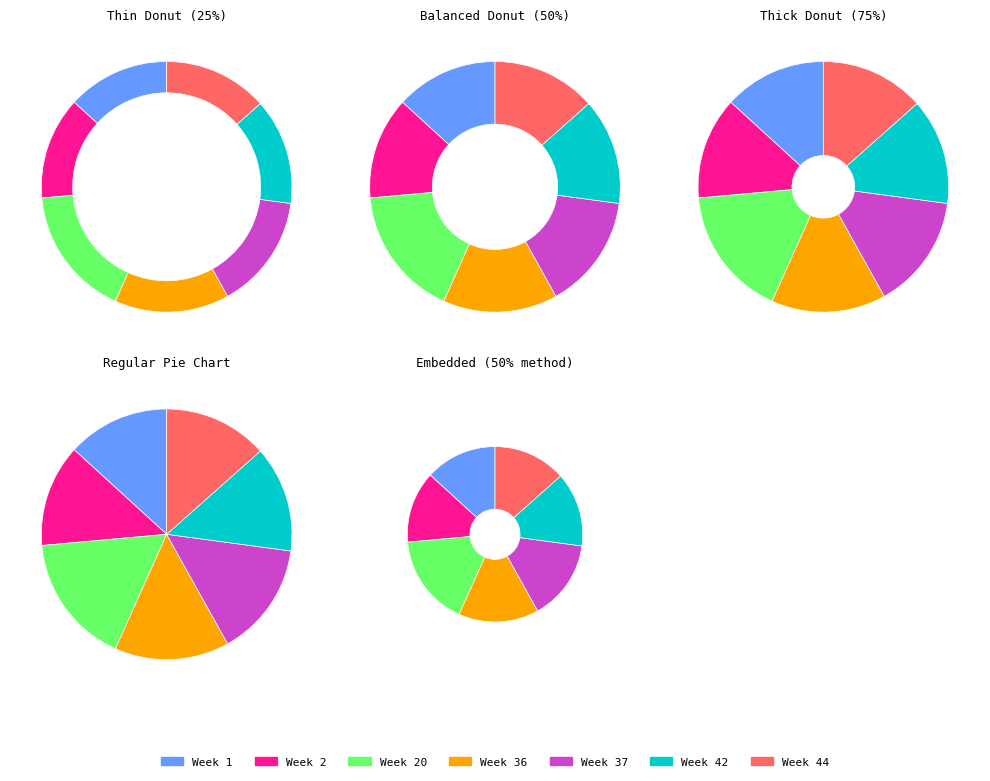

Rank the categories by value from lowest to highest.

Week 1, Week 2, Week 44, Week 42, Week 36, Week 37, Week 20